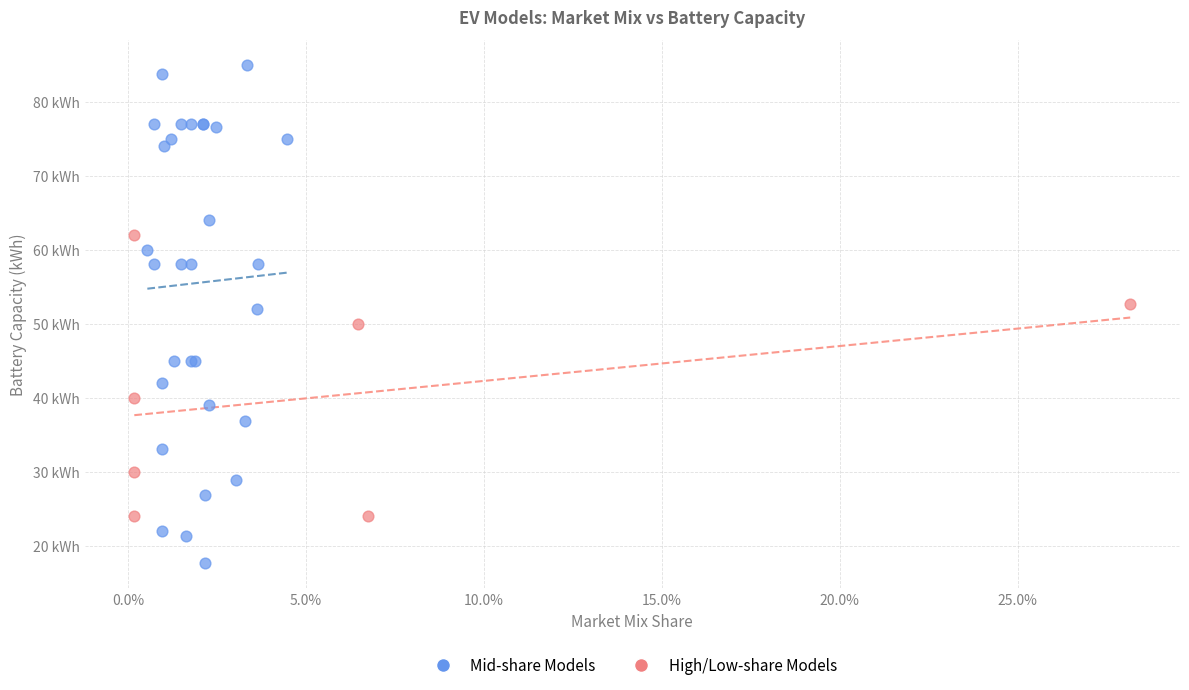

What are all the series names shown in the legend?

Mid-share Models, High/Low-share Models